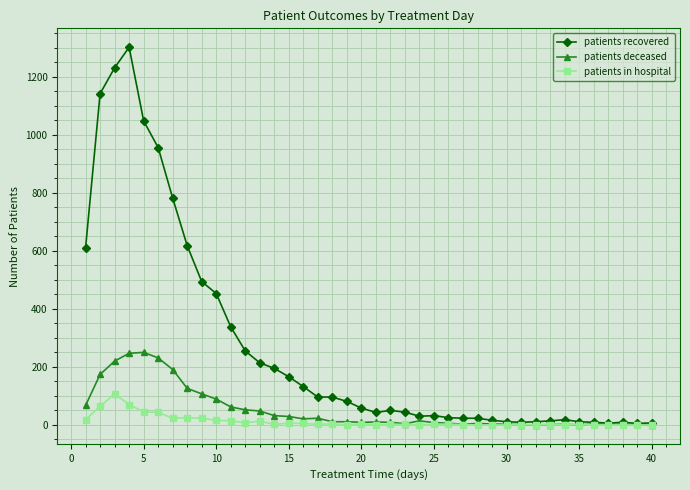

Rank the series by their maximum value, from lowest to highest.

patients in hospital, patients deceased, patients recovered